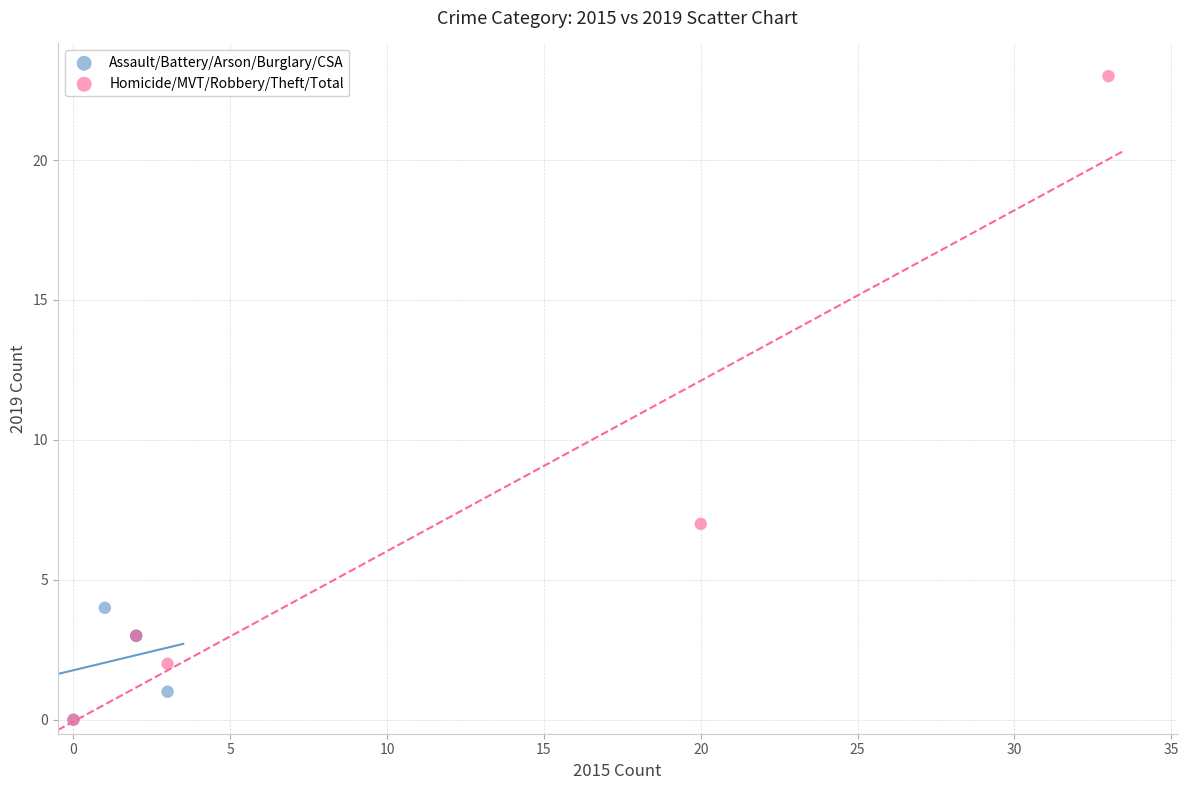

What are all the series names shown in the legend?

Assault/Battery/Arson/Burglary/CSA, Homicide/MVT/Robbery/Theft/Total